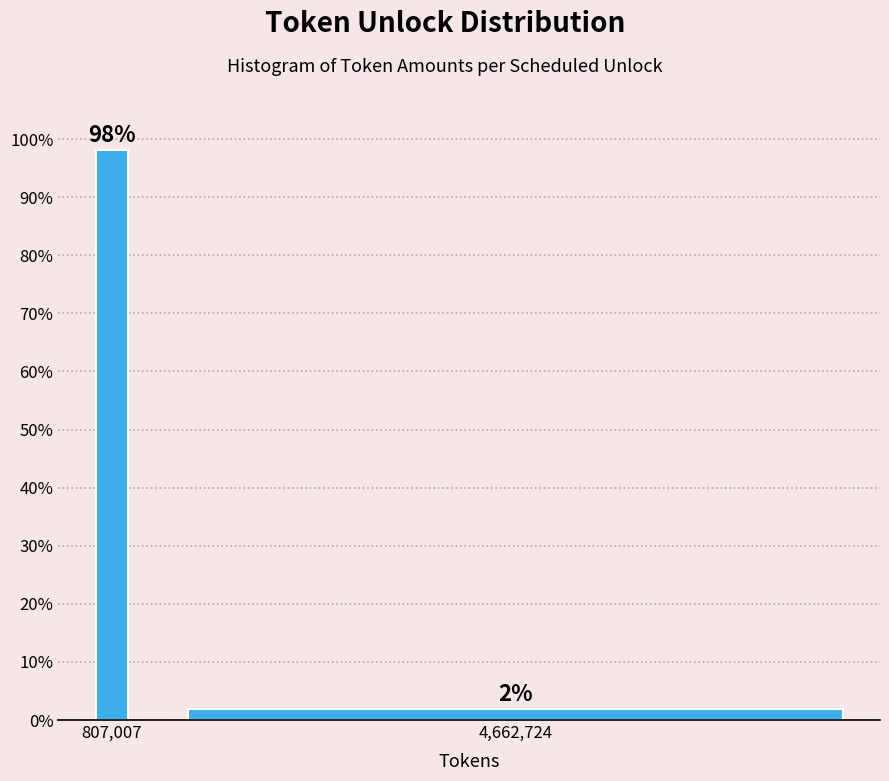

What is the average value?

50.0